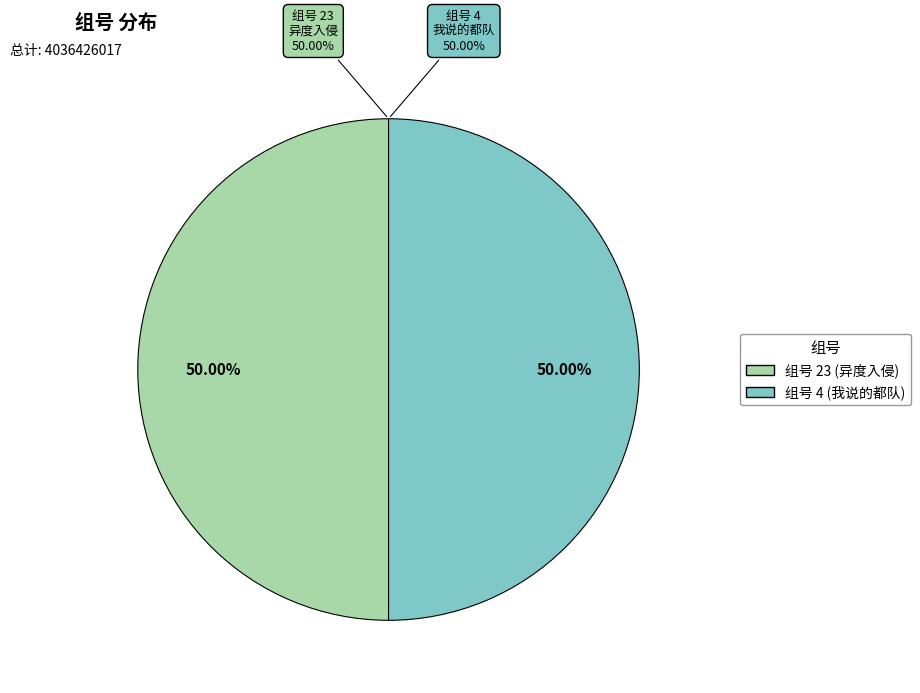

Count the number of slices in the pie.

2